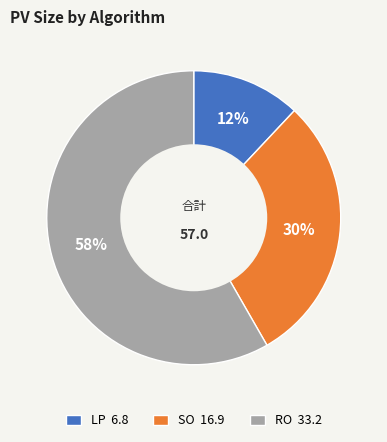

Is LP the majority of the pie?

No